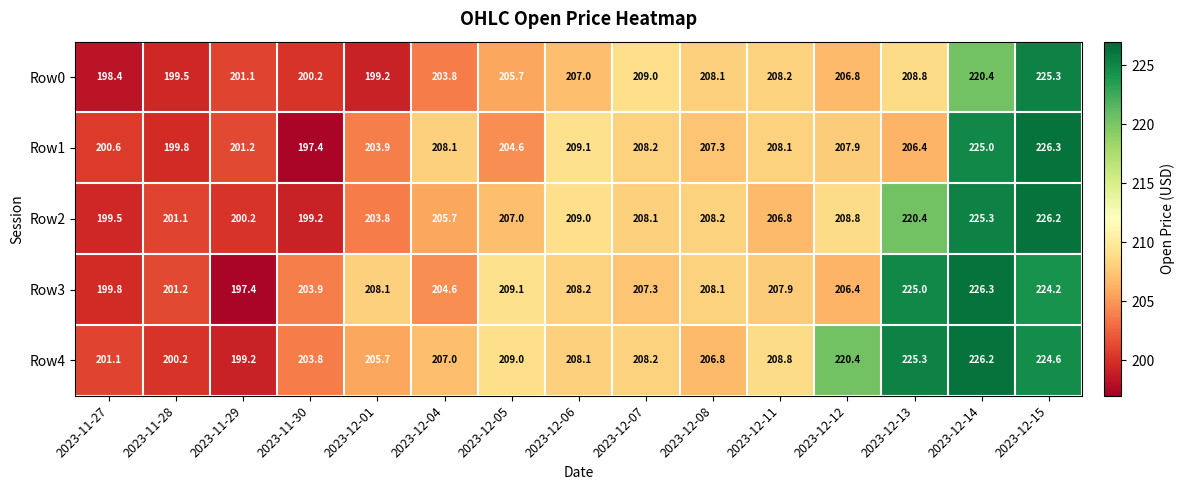

At how many categories does at least one series exceed 204?

11